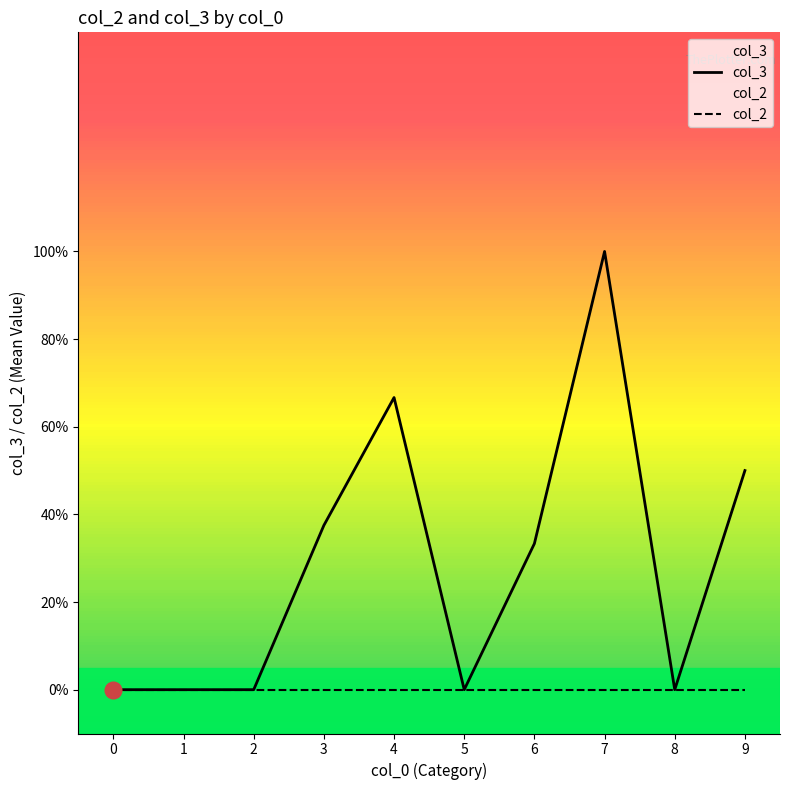

Reading left to right, what are all the values shown in this chart?

col_3: 0=0.0	1=0.0	2=0.0	3=0.4	4=0.7	5=0.0	6=0.3	7=1.0	8=0.0	9=0.5
col_2: 0=0.0	1=0.0	2=0.0	3=0.0	4=0.0	5=0.0	6=0.0	7=0.0	8=0.0	9=0.0